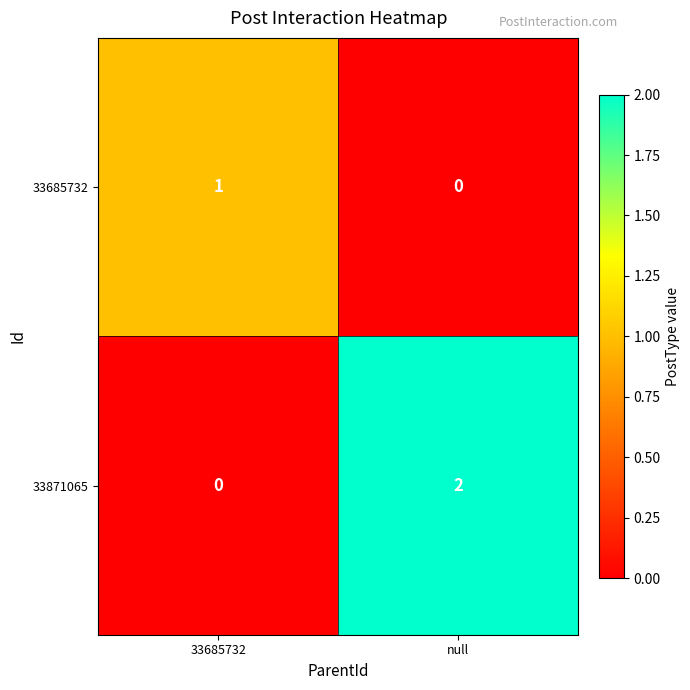

Between 33685732 and null, which series saw the biggest shift?

33871065